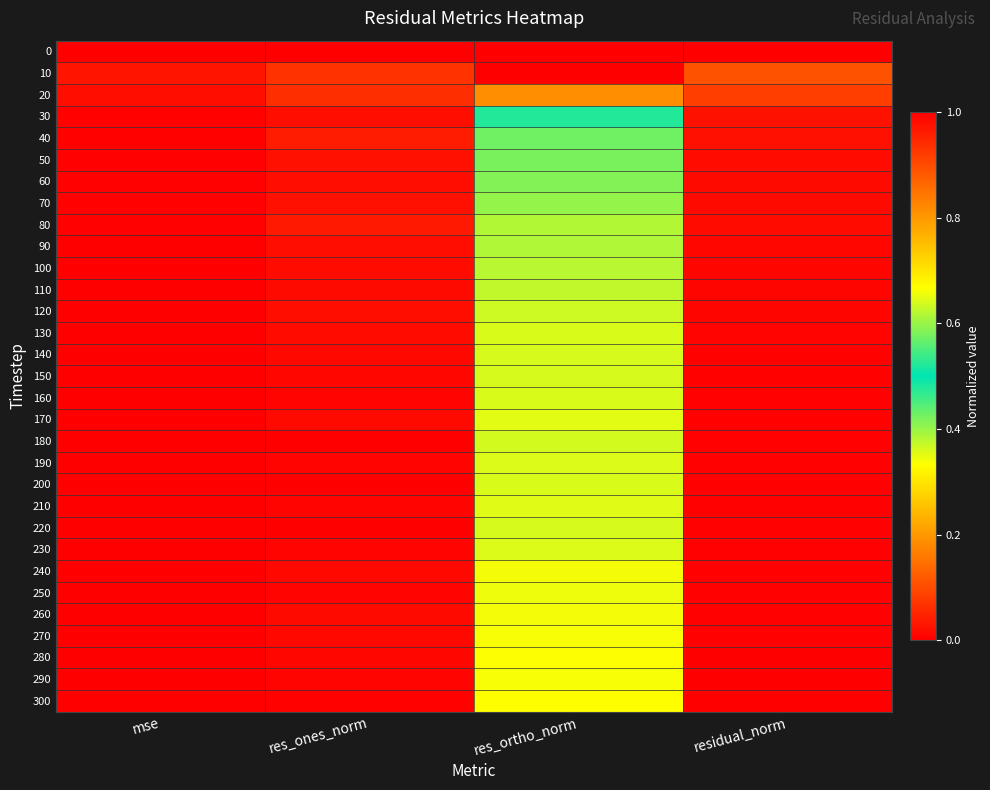

At which category does the chart reach its peak across all series?

mse